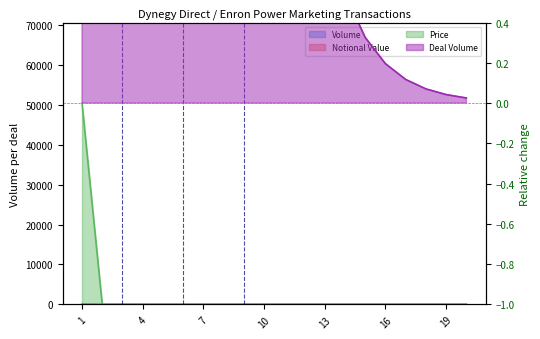

What is the average value of the Notional Value series?

2.6